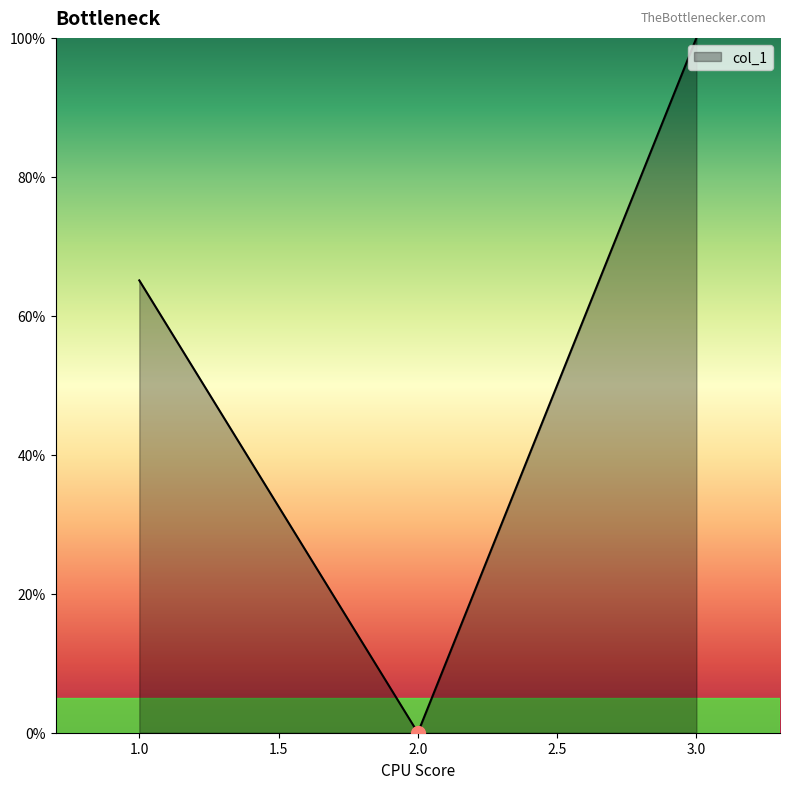

What is the ratio of the value at 1.0 to the value at 3.0?

0.7